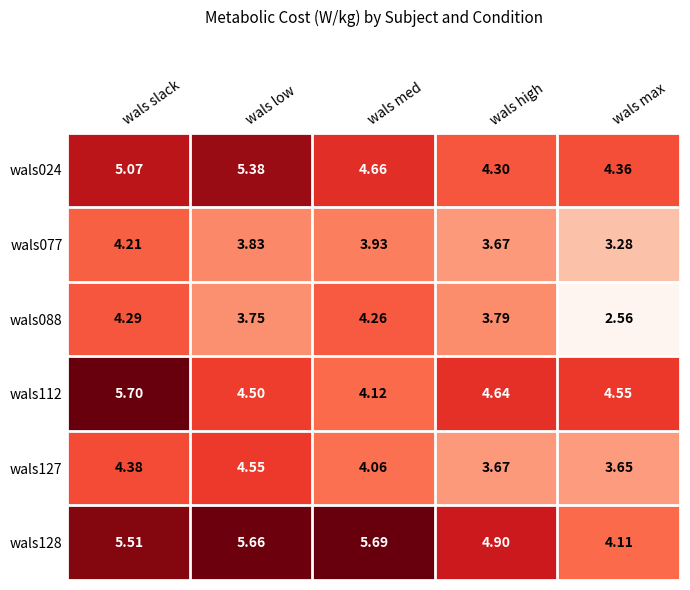

Is the value of wals024 at wals slack greater than the value of wals127 at wals low?

Yes